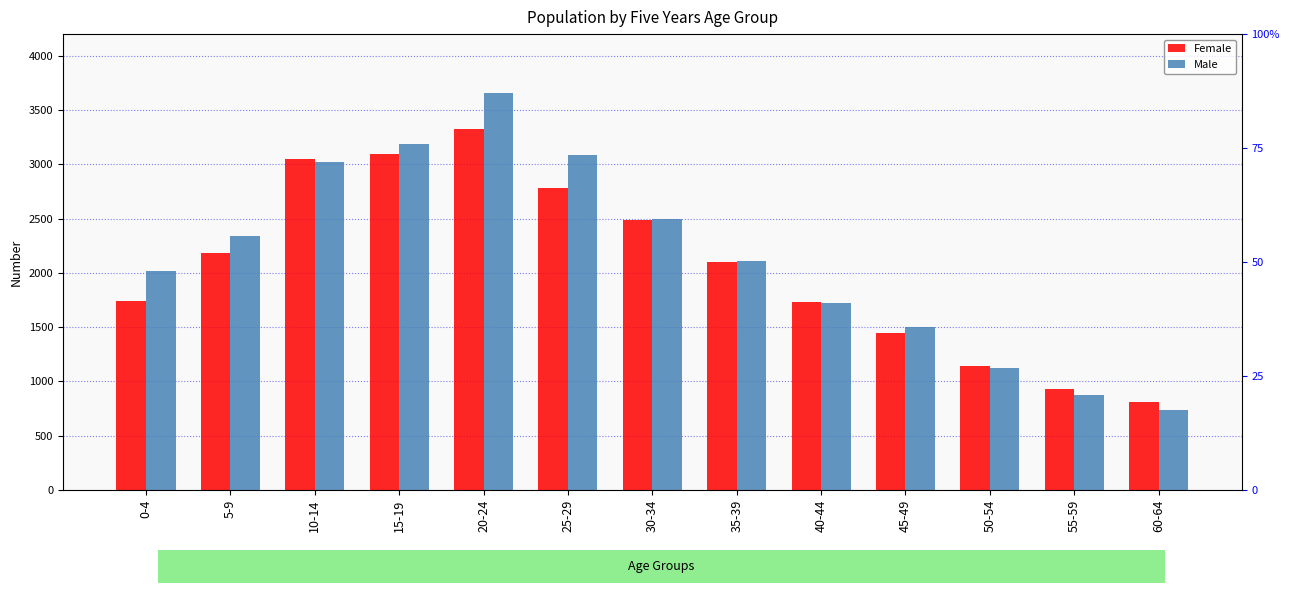

At how many categories does at least one series exceed 851?

12